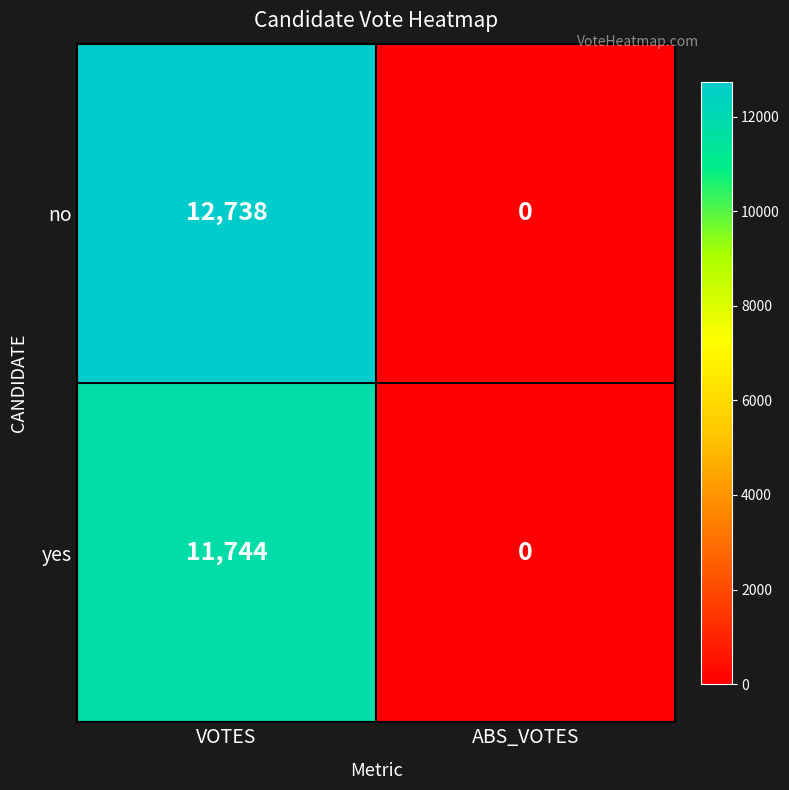

True or false: no has a value of 8300 at VOTES.

False